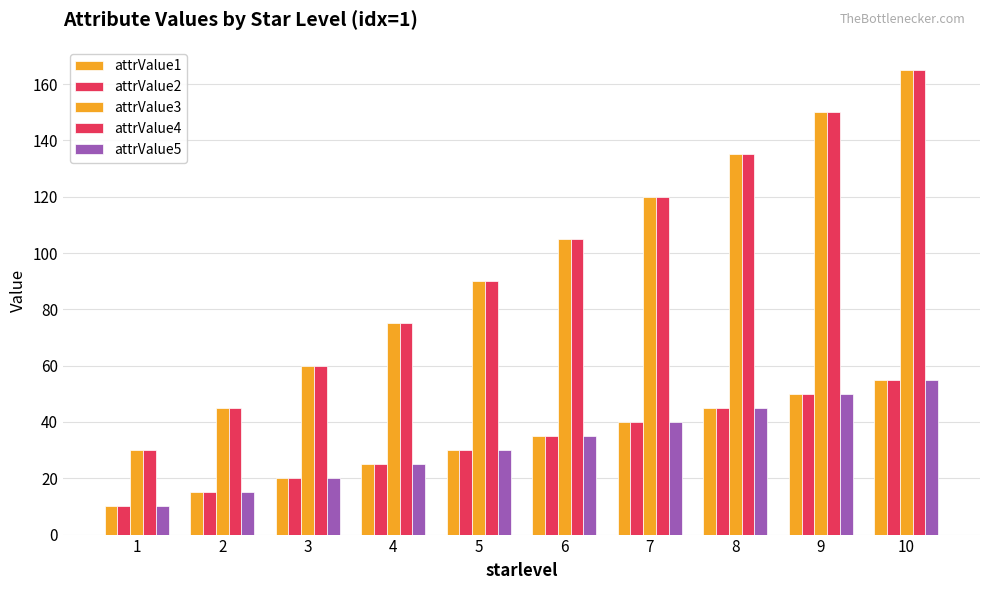

What is the value of the attrValue2 bar at the 9th from the left?

50